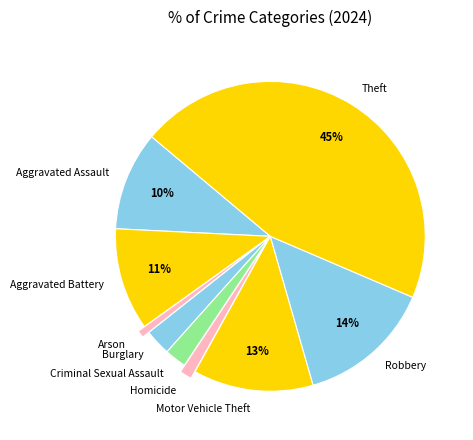

Does Aggravated Battery represent more than half of the total?

No